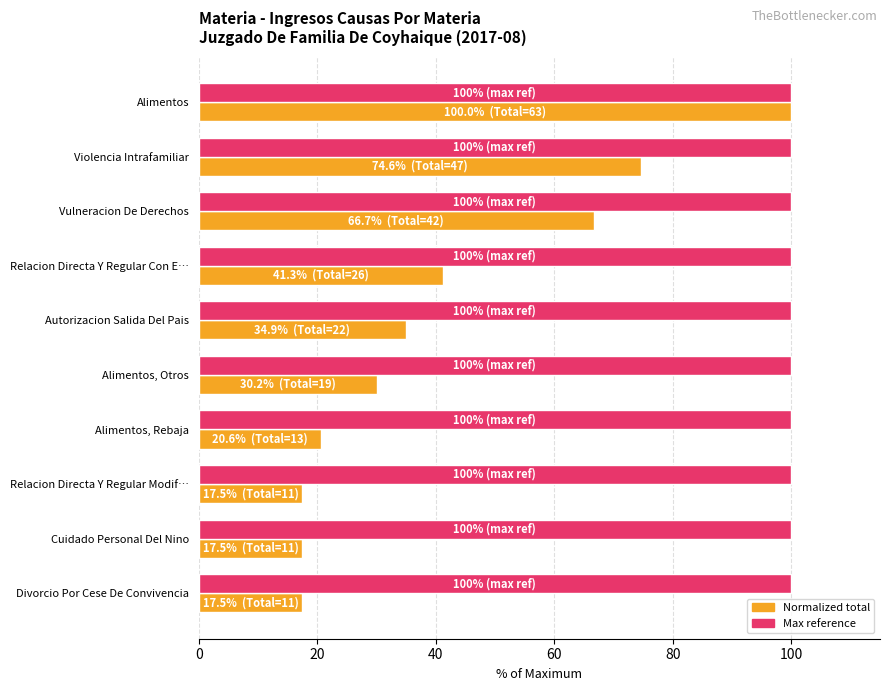

At which category is the sum across all series the highest?

Alimentos